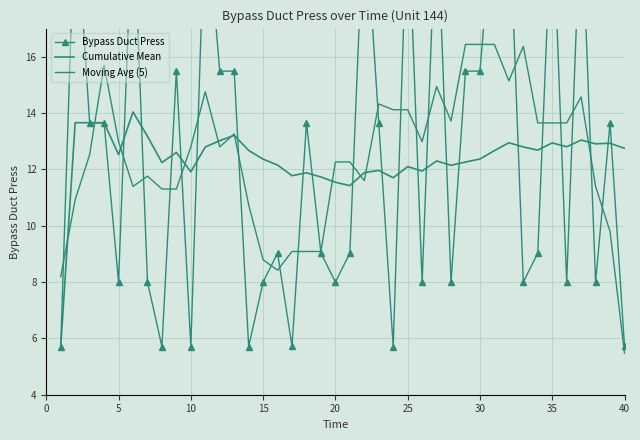

How many lines are shown in the chart?

3